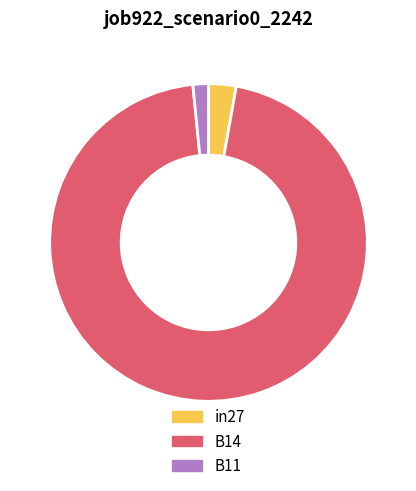

Do in27 and B14 together represent more than half of the pie?

Yes